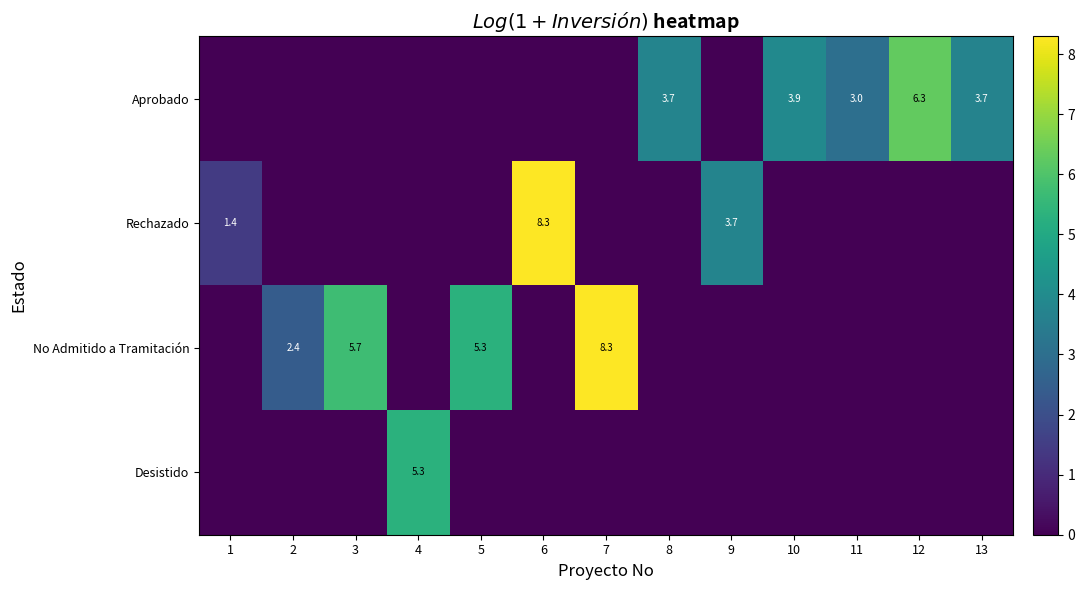

The value of Aprobado at 8 is 3.7. True or false?

True